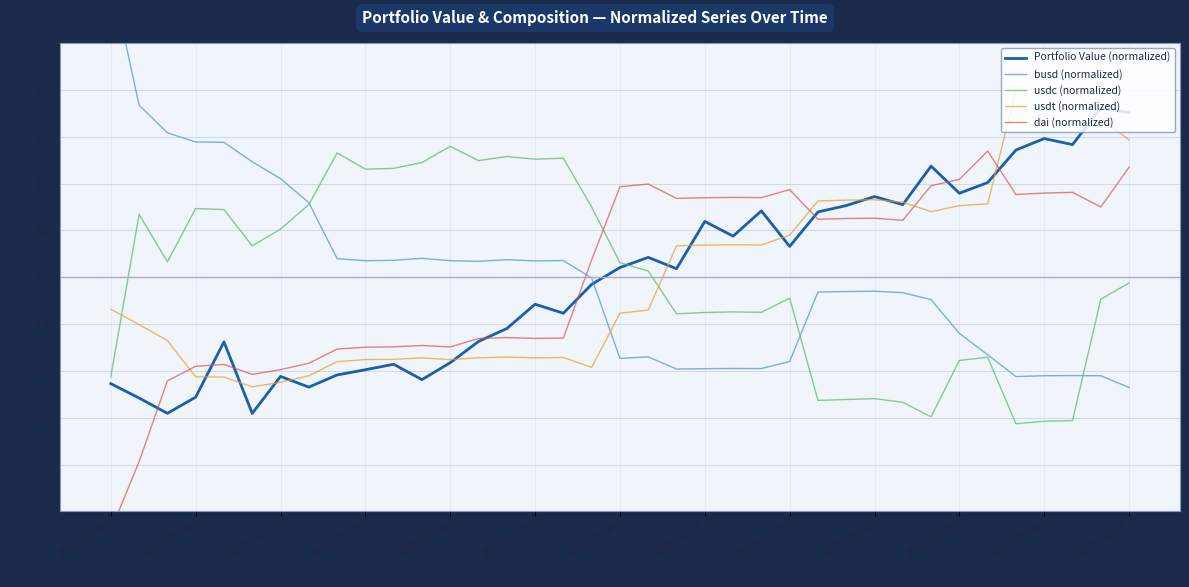

Which series has the largest total across all categories?

usdc (normalized)